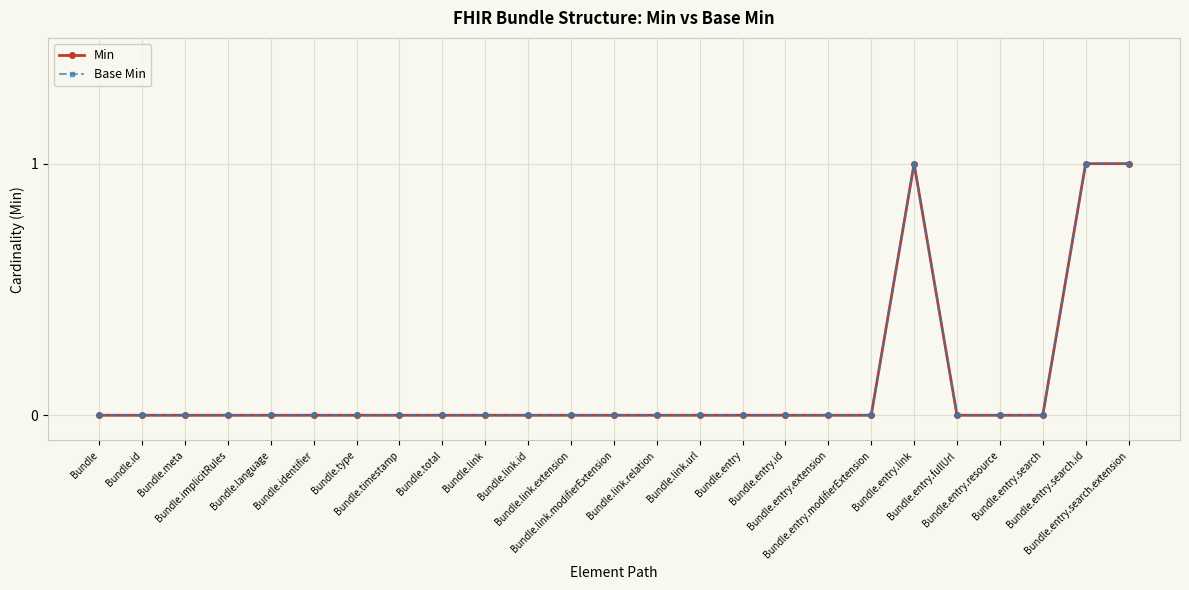

True or false: Base Min has more than 1 points higher than both neighbors.

False